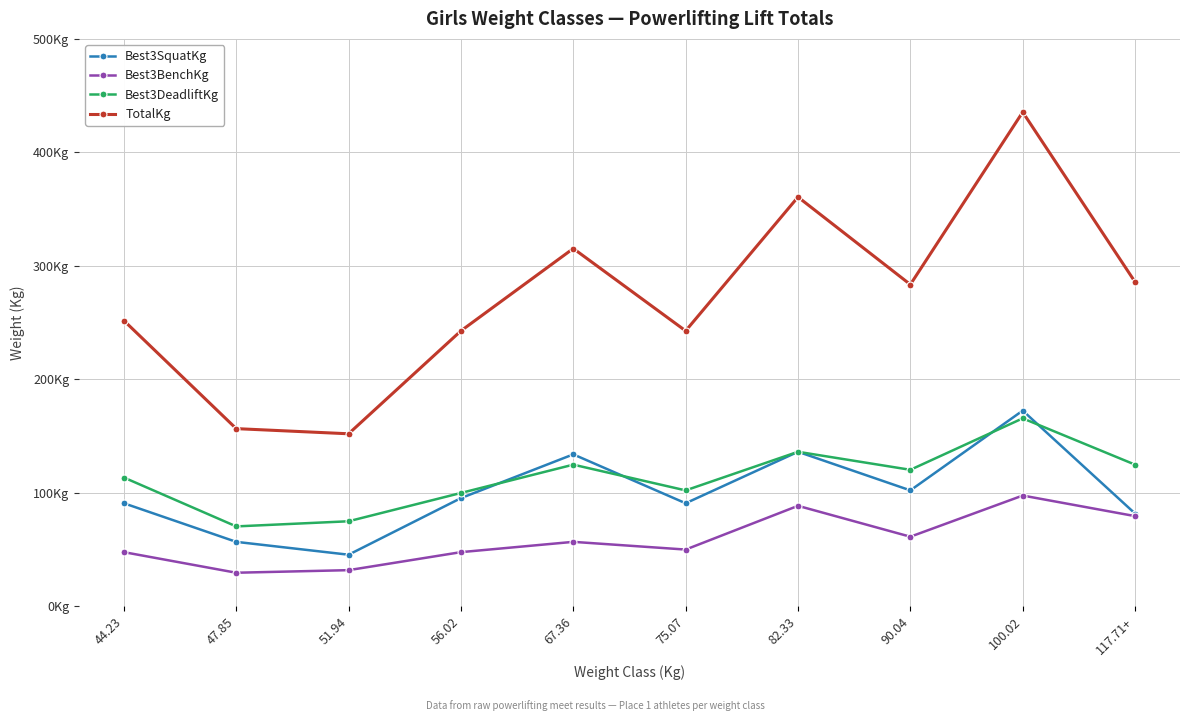

What are all the series names shown in the legend?

Best3SquatKg, Best3BenchKg, Best3DeadliftKg, TotalKg